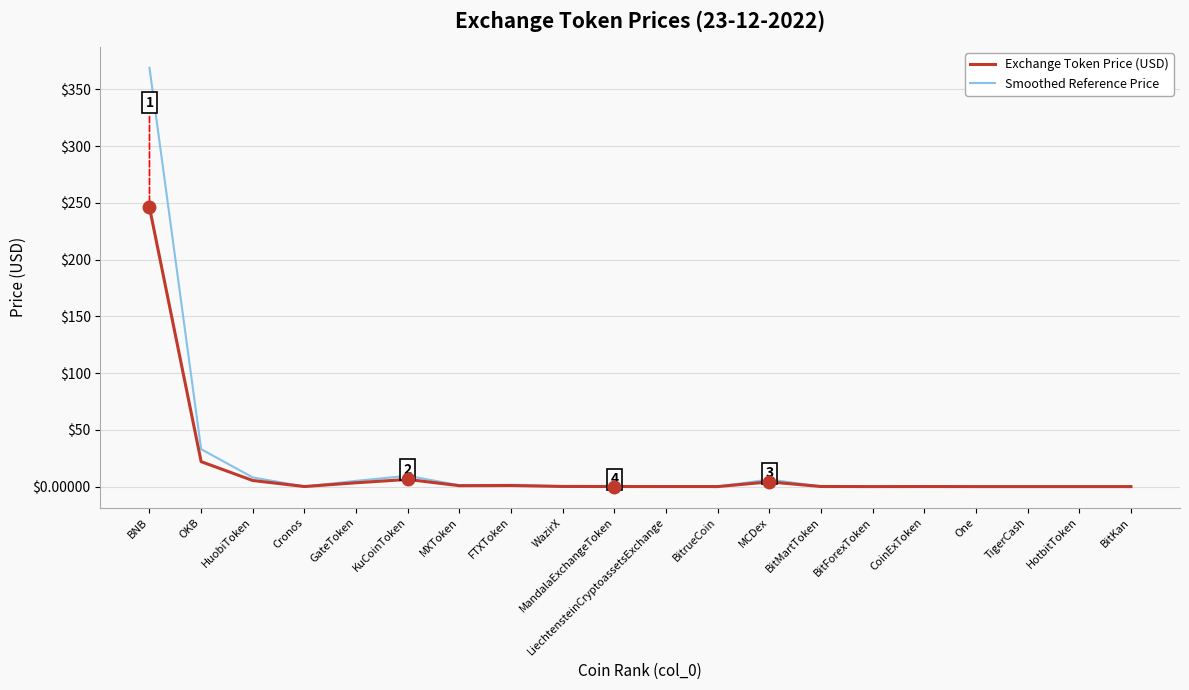

At which category is the sum across all series the highest?

BNB